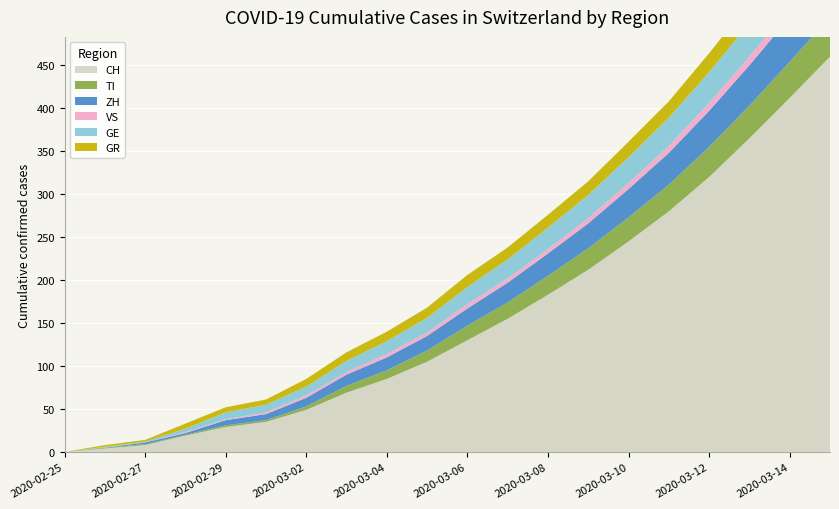

Reading right to left, extract all data points from this chart.

GR: 2020-03-15=27	2020-03-14=26	2020-03-13=24	2020-03-12=22	2020-03-11=19	2020-03-10=18	2020-03-09=16	2020-03-08=15	2020-03-07=14	2020-03-06=14	2020-03-05=12	2020-03-04=11	2020-03-03=10	2020-03-02=9	2020-03-01=6	2020-02-29=6	2020-02-28=6	2020-02-27=2	2020-02-26=2	2020-02-25=0
GE: 2020-03-15=45	2020-03-14=42	2020-03-13=39	2020-03-12=36	2020-03-11=33	2020-03-10=30	2020-03-09=27	2020-03-08=25	2020-03-07=22	2020-03-06=20	2020-03-05=17	2020-03-04=15	2020-03-03=13	2020-03-02=10	2020-03-01=9	2020-02-29=8	2020-02-28=4	2020-02-27=1	2020-02-26=1	2020-02-25=0
VS: 2020-03-15=12	2020-03-14=11	2020-03-13=10	2020-03-12=9	2020-03-11=8	2020-03-10=7	2020-03-09=6	2020-03-08=5	2020-03-07=5	2020-03-06=5	2020-03-05=4	2020-03-04=4	2020-03-03=3	2020-03-02=3	2020-03-01=2	2020-02-29=1	2020-02-28=1	2020-02-27=0	2020-02-26=0	2020-02-25=0
ZH: 2020-03-15=58	2020-03-14=52	2020-03-13=47	2020-03-12=42	2020-03-11=37	2020-03-10=33	2020-03-09=29	2020-03-08=26	2020-03-07=23	2020-03-06=20	2020-03-05=17	2020-03-04=15	2020-03-03=13	2020-03-02=10	2020-03-01=7	2020-02-29=6	2020-02-28=2	2020-02-27=2	2020-02-26=0	2020-02-25=0
TI: 2020-03-15=46	2020-03-14=42	2020-03-13=38	2020-03-12=35	2020-03-11=31	2020-03-10=28	2020-03-09=25	2020-03-08=22	2020-03-07=19	2020-03-06=17	2020-03-05=13	2020-03-04=10	2020-03-03=8	2020-03-02=4	2020-03-01=2	2020-02-29=2	2020-02-28=1	2020-02-27=1	2020-02-26=1	2020-02-25=0
CH: 2020-03-15=460	2020-03-14=412	2020-03-13=365	2020-03-12=320	2020-03-11=280	2020-03-10=245	2020-03-09=212	2020-03-08=183	2020-03-07=155	2020-03-06=130	2020-03-05=105	2020-03-04=85	2020-03-03=69	2020-03-02=49	2020-03-01=35	2020-02-29=29	2020-02-28=19	2020-02-27=8	2020-02-26=4	2020-02-25=0